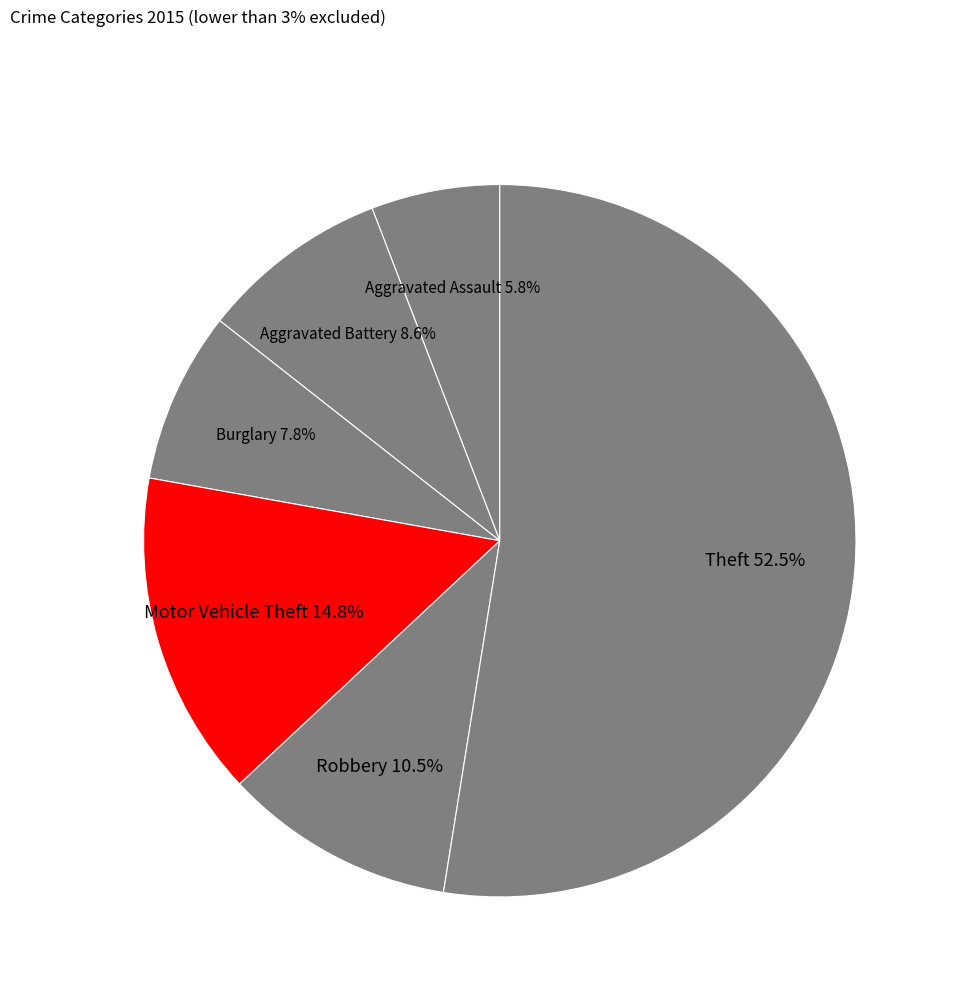

How many slices are in this pie chart?

6